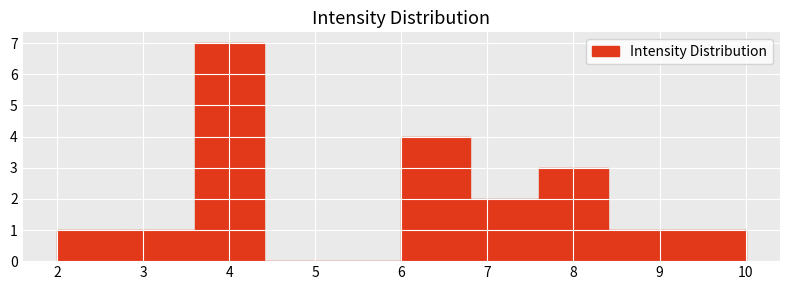

Reading left to right, transcribe this chart: for each bar, give the range it covers on the x-axis and its height. The values are not printed on the chart, so give them approximately, as read against the axis.

2.0 to 2.8: 1
2.8 to 3.6: 1
3.6 to 4.4: 7
4.4 to 5.2: 0
5.2 to 6.0: 0
6.0 to 6.8: 4
6.8 to 7.6: 2
7.6 to 8.4: 3
8.4 to 9.2: 1
9.2 to 10.0: 1